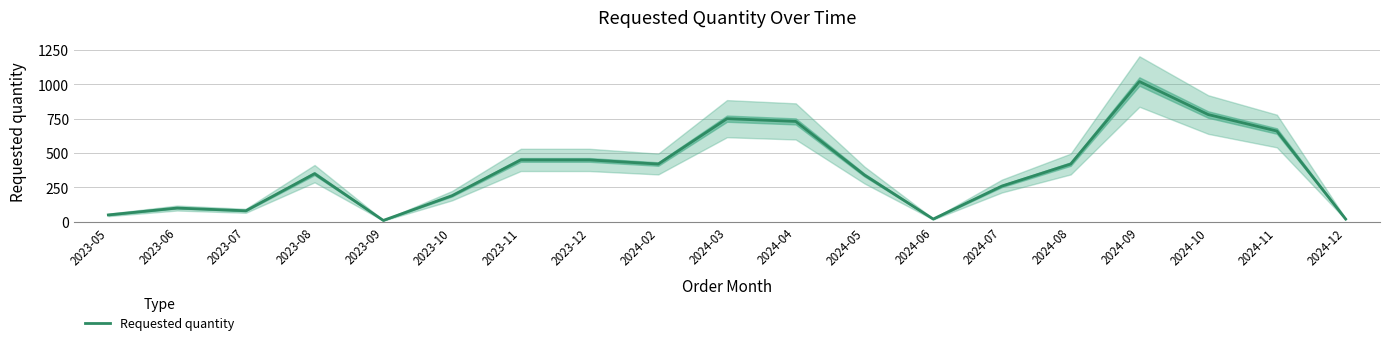

The value at 2023-08 is 350. True or false?

True